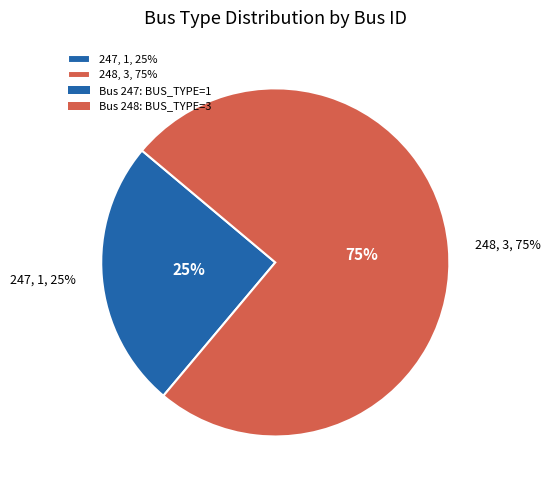

Which slice is the largest?

248